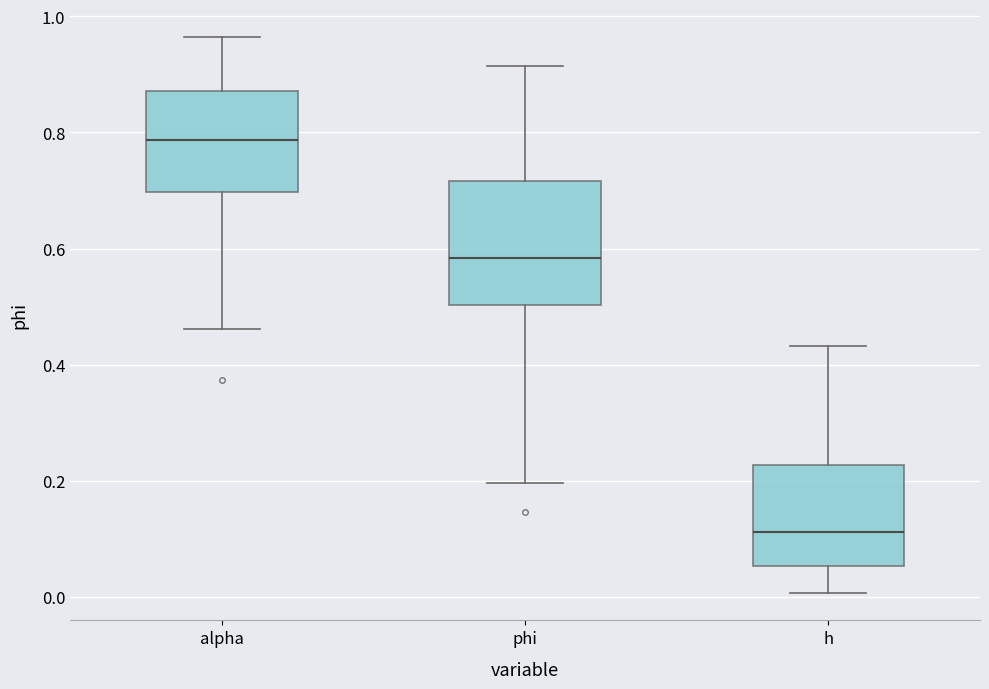

Reading left to right, read every box against the y-axis: the position of its median line, the range the box covers, and the ends of its whiskers. The values are not printed on the chart, so give them approximately, as read against the axis.

alpha: median 0.78, box 0.70 to 0.88, whiskers 0.46 to 0.96
phi: median 0.58, box 0.50 to 0.72, whiskers 0.20 to 0.92
h: median 0.12, box 0.06 to 0.22, whiskers 0.00 to 0.44